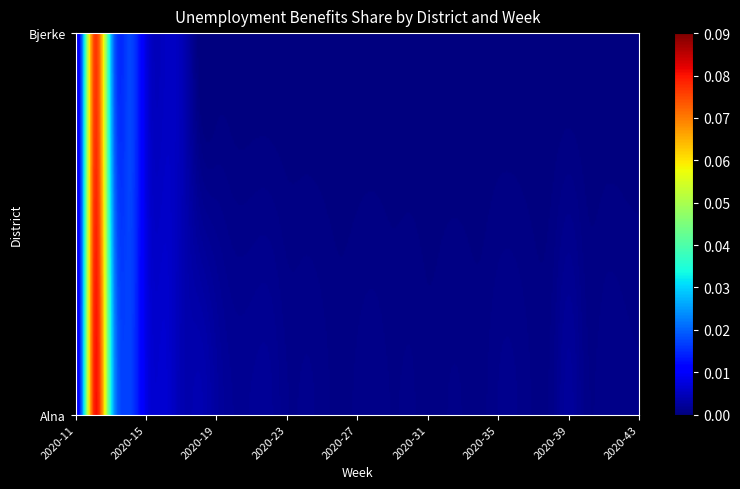

The value of Bjerke at 10 is 0.0. True or false?

True